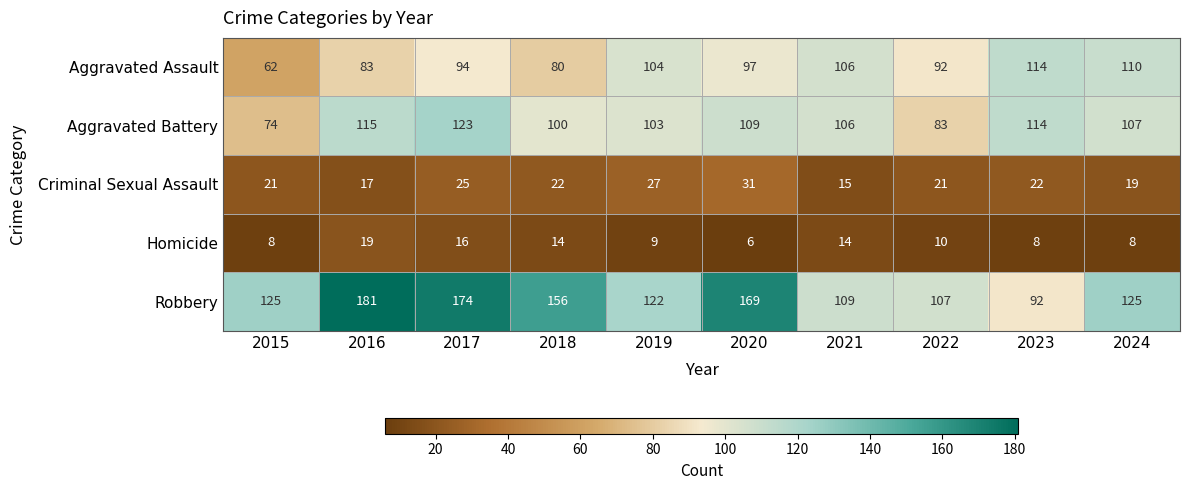

The Robbery series shows 37 at 2022. True or false?

False